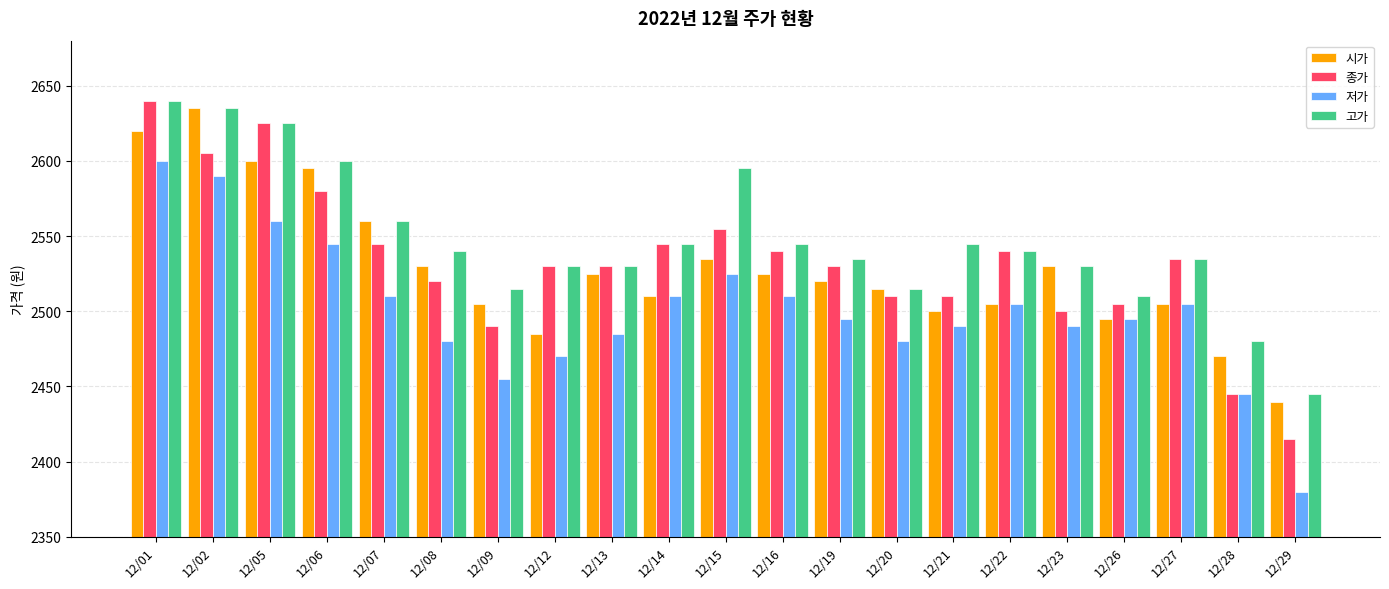

How many bars are there in each group?

4